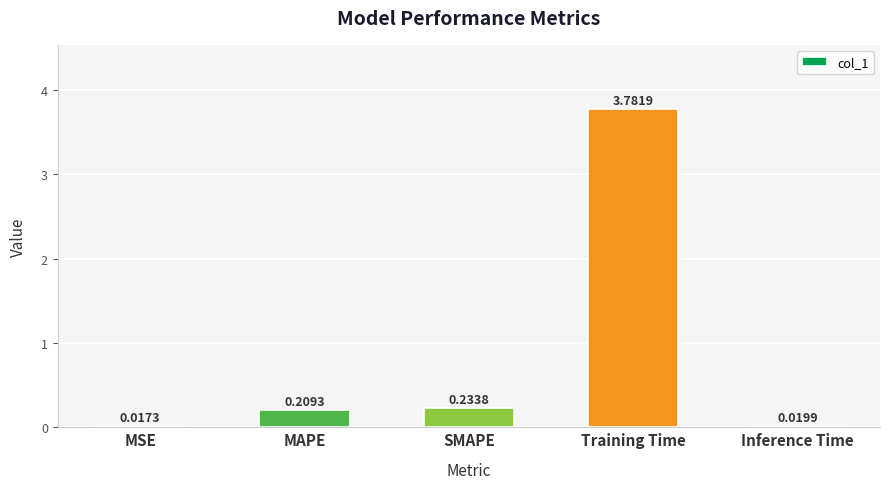

Rank the categories by value from lowest to highest.

MSE, Inference Time, MAPE, SMAPE, Training Time